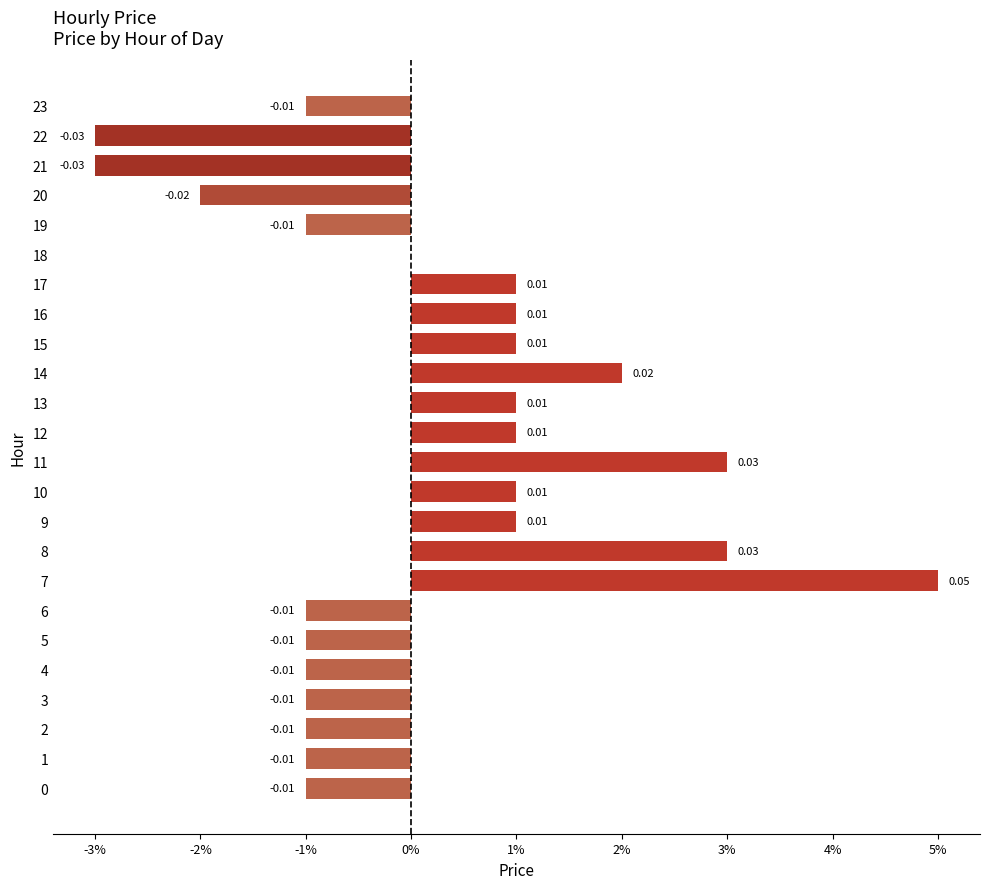

The value at 22 is -0.0. True or false?

True